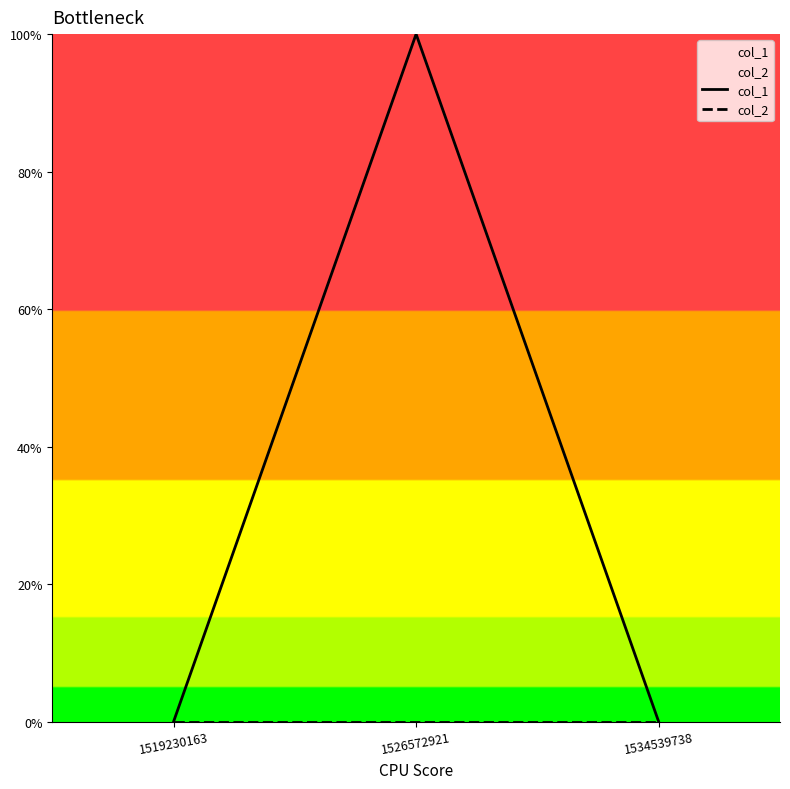

Reading left to right, extract all data points from this chart.

col_1: 0	1	0
col_2: 0	0	0